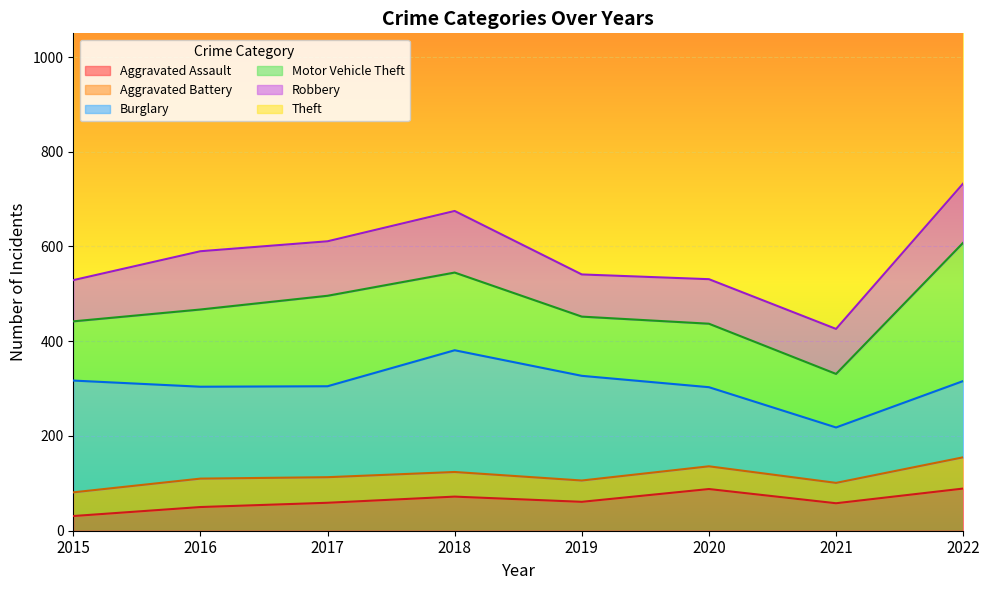

Which series changed the most between 2015 and 2018?

Theft